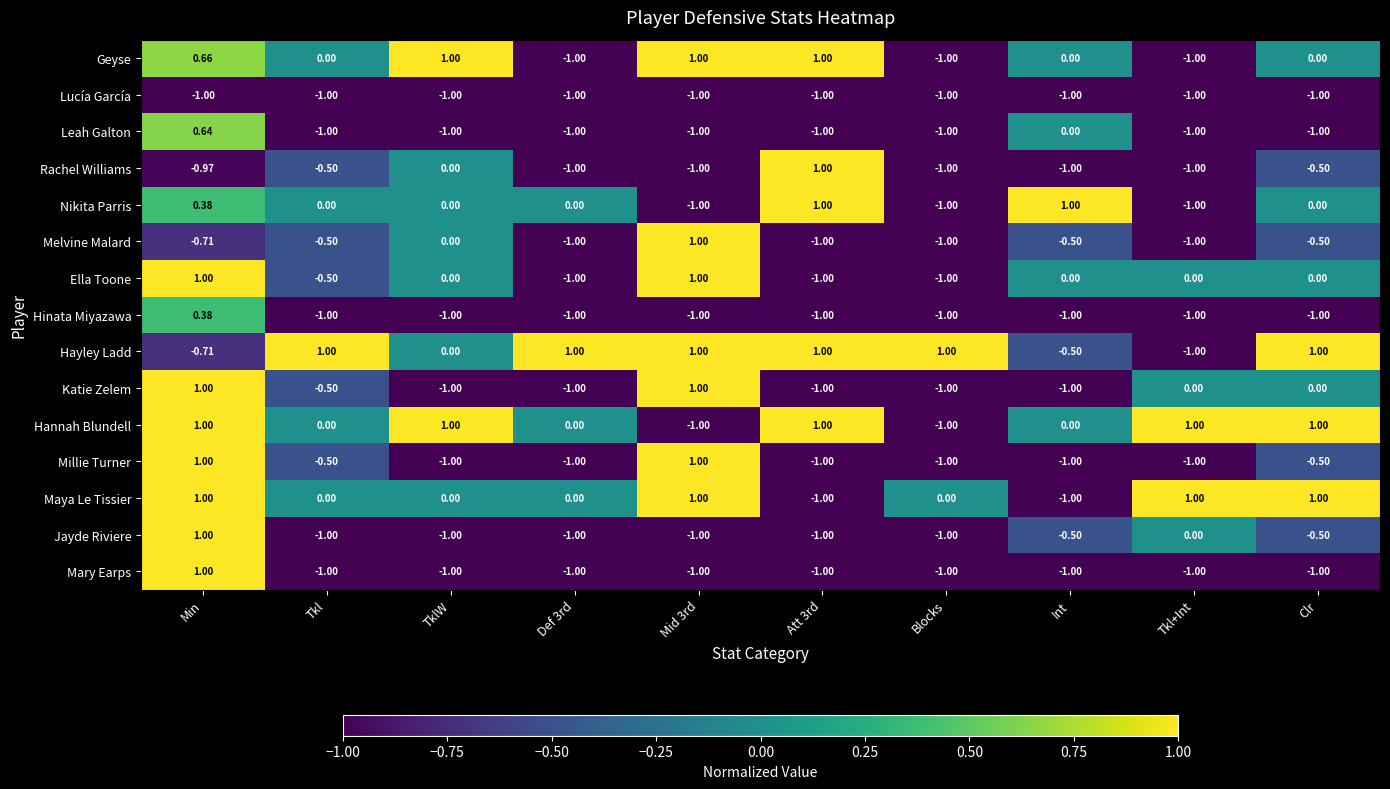

At which label does Ella Toone first exceed 0?

Min